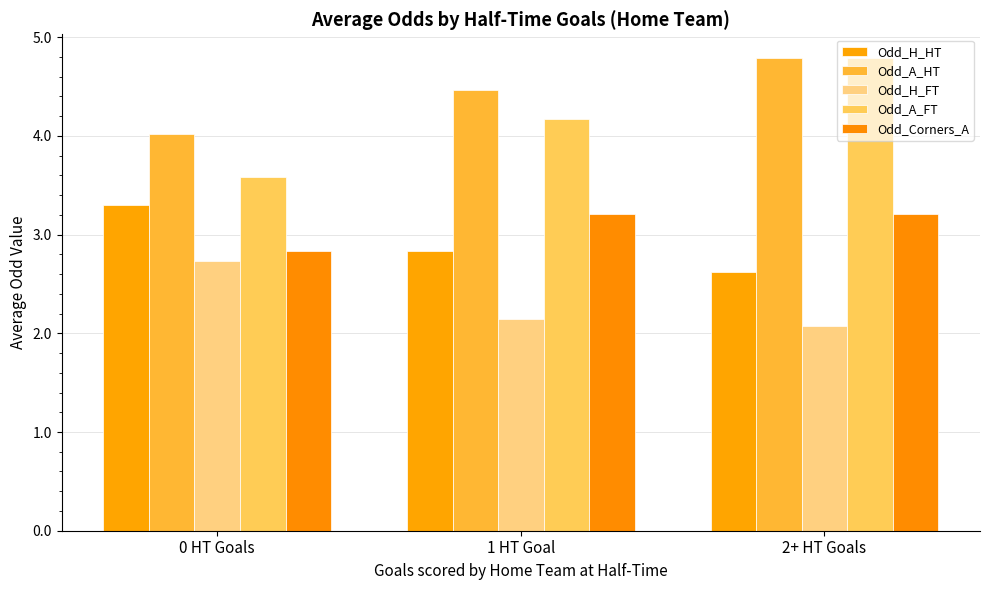

Which label corresponds to the smallest value in the chart?

2+ HT Goals